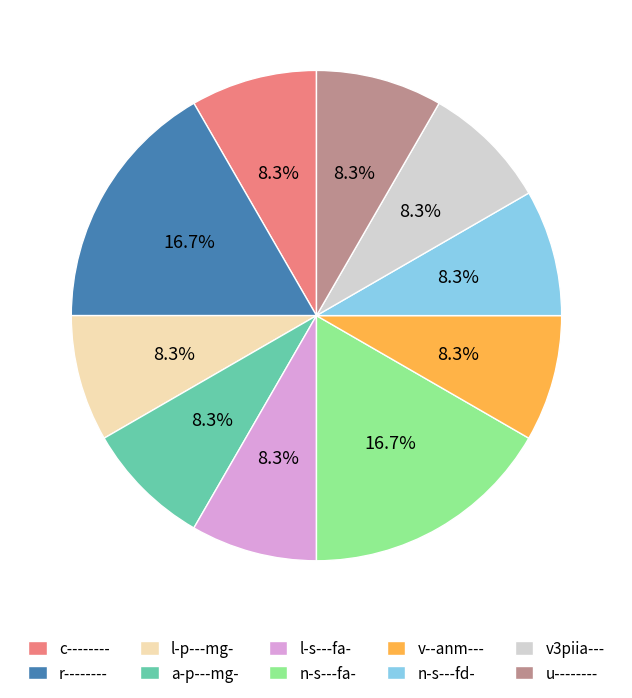

Approximately how many times larger is the value at r-------- compared to u--------?

2.0